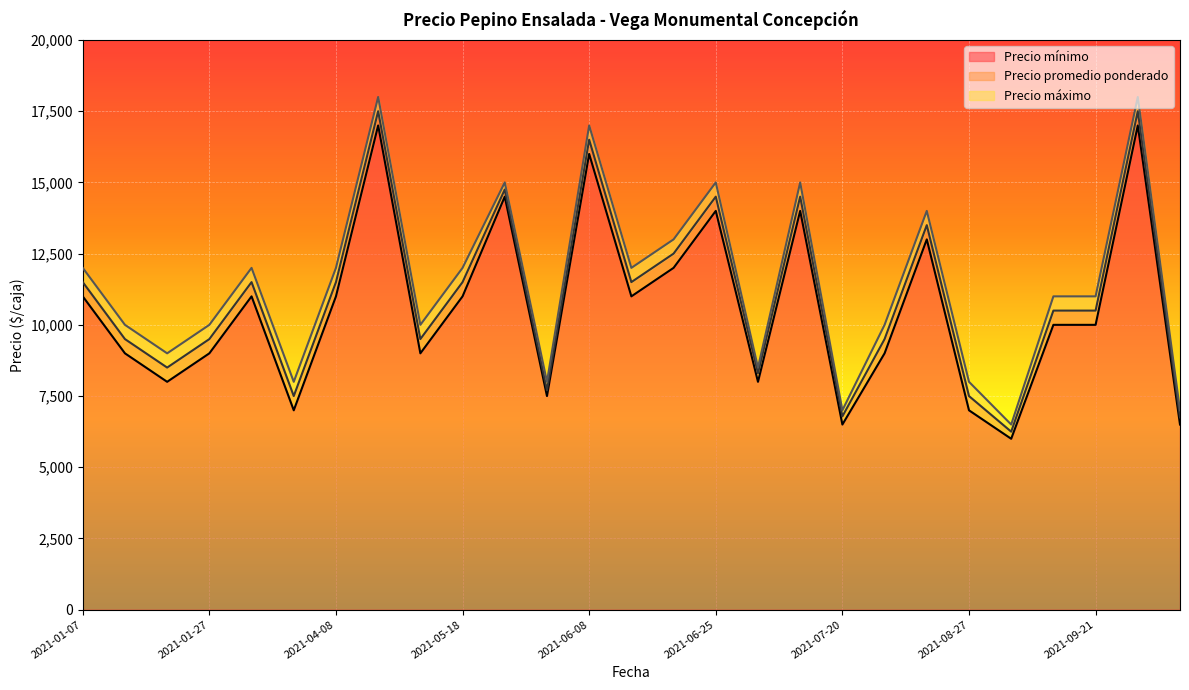

Which series has the widest spread of values?

Precio máximo